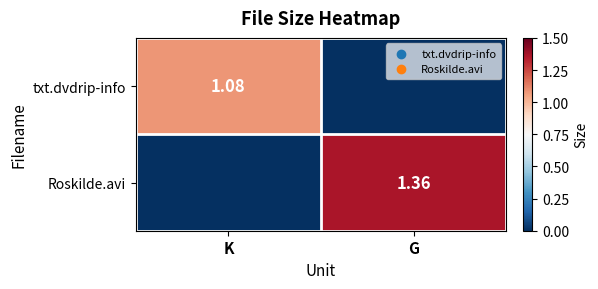

Which has a higher value, G or K?

K